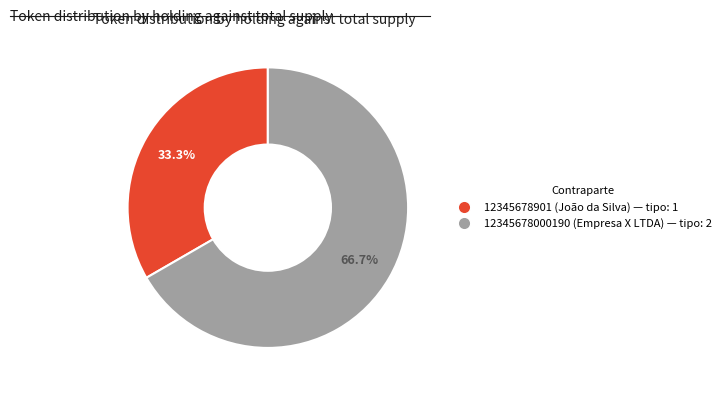

Which slice represents more than half of the pie?

12345678000190 (Empresa X LTDA)